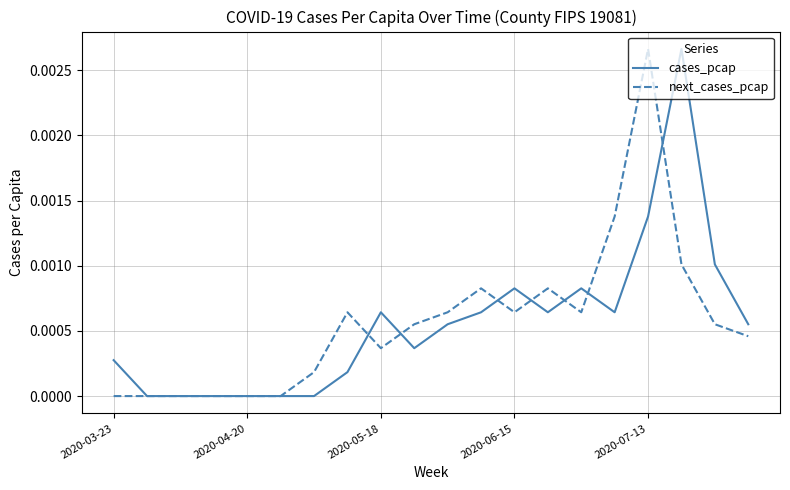

What are all the series names shown in the legend?

cases_pcap, next_cases_pcap